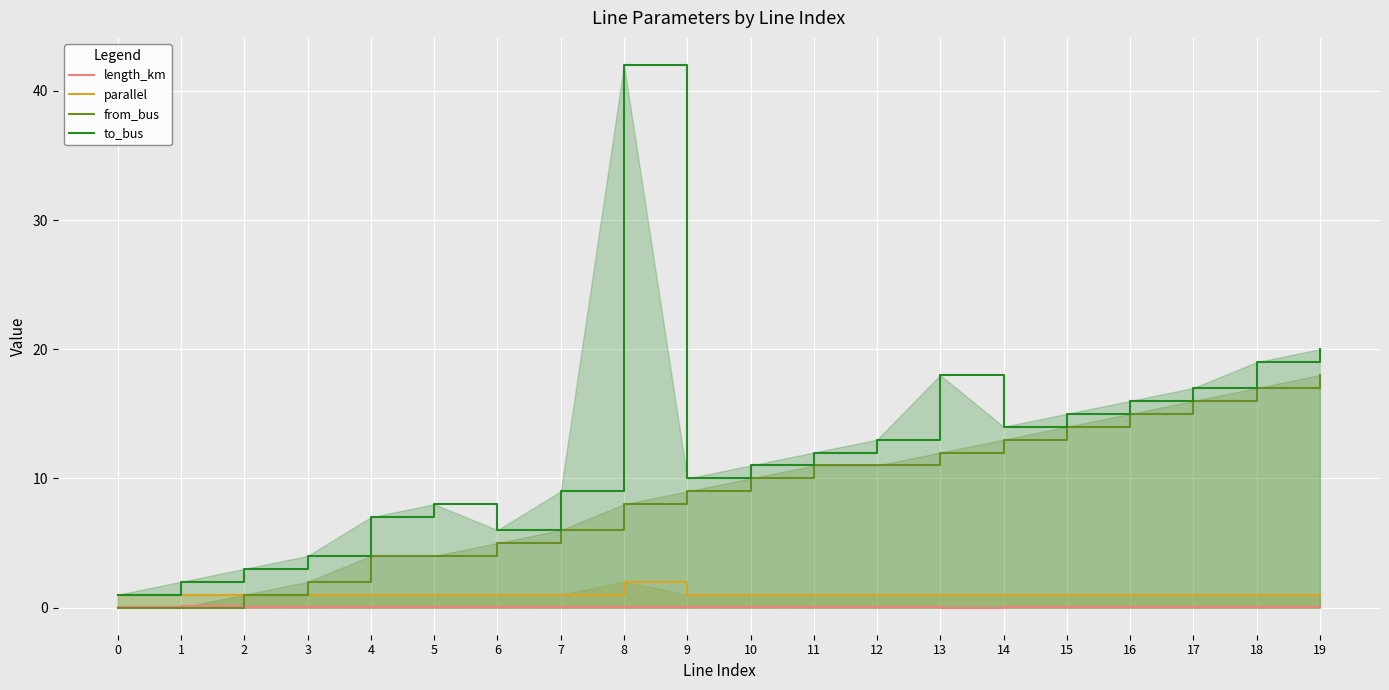

What is the difference between the maximum and minimum values in the from_bus series?

18.0